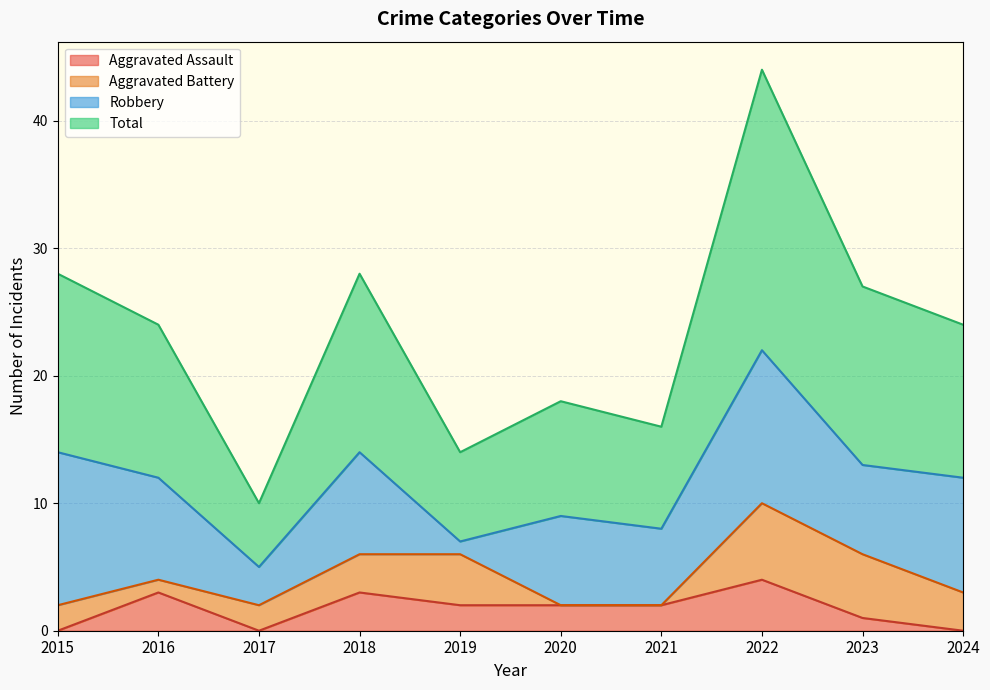

The Aggravated Assault series shows 7 at 2022. True or false?

False